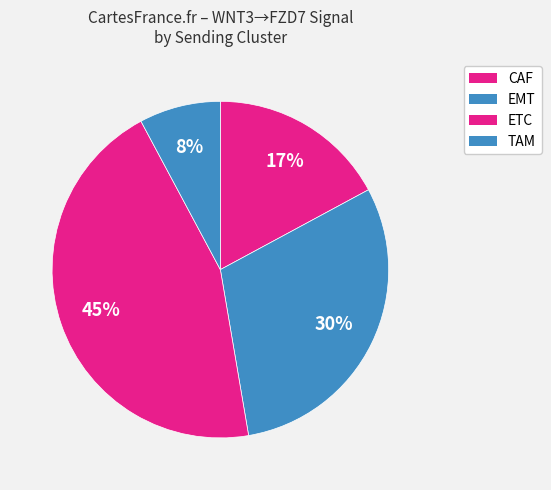

What percentage is the CAF slice, to the nearest percent?

17%